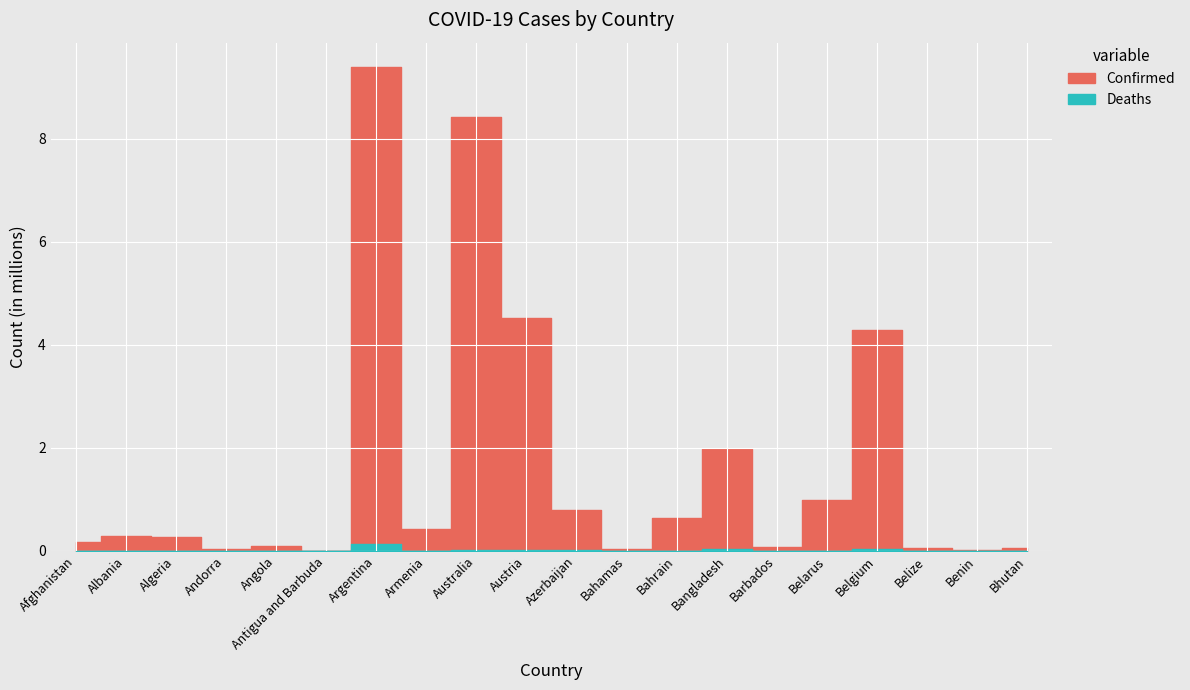

Is it true that Deaths equals 15095 at Belgium?

False